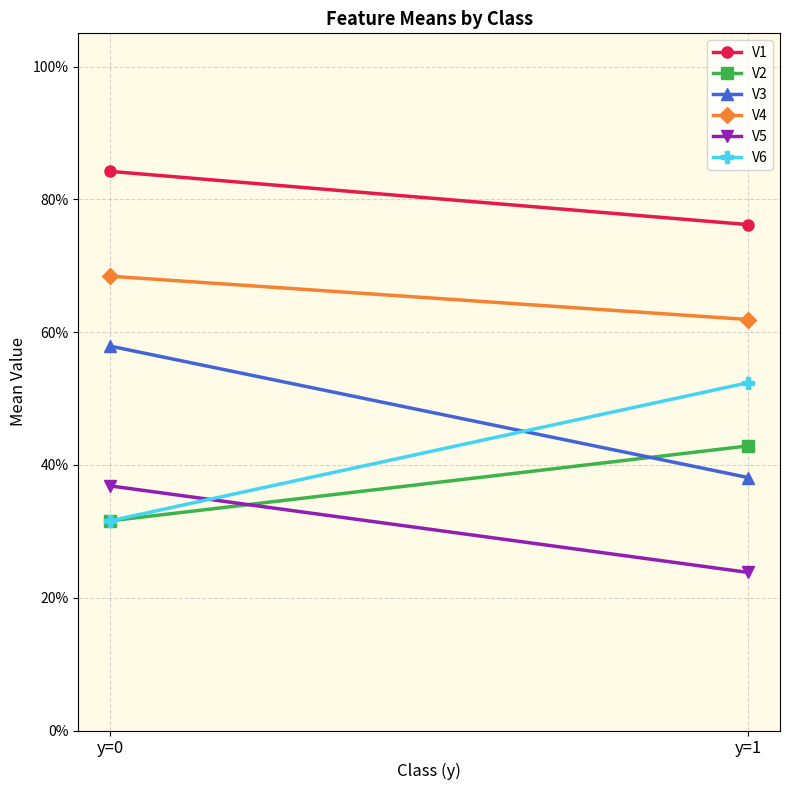

Reading left to right, extract all data points from this chart.

V1: y=0=0.8	y=1=0.8
V2: y=0=0.3	y=1=0.4
V3: y=0=0.6	y=1=0.4
V4: y=0=0.7	y=1=0.6
V5: y=0=0.4	y=1=0.2
V6: y=0=0.3	y=1=0.5